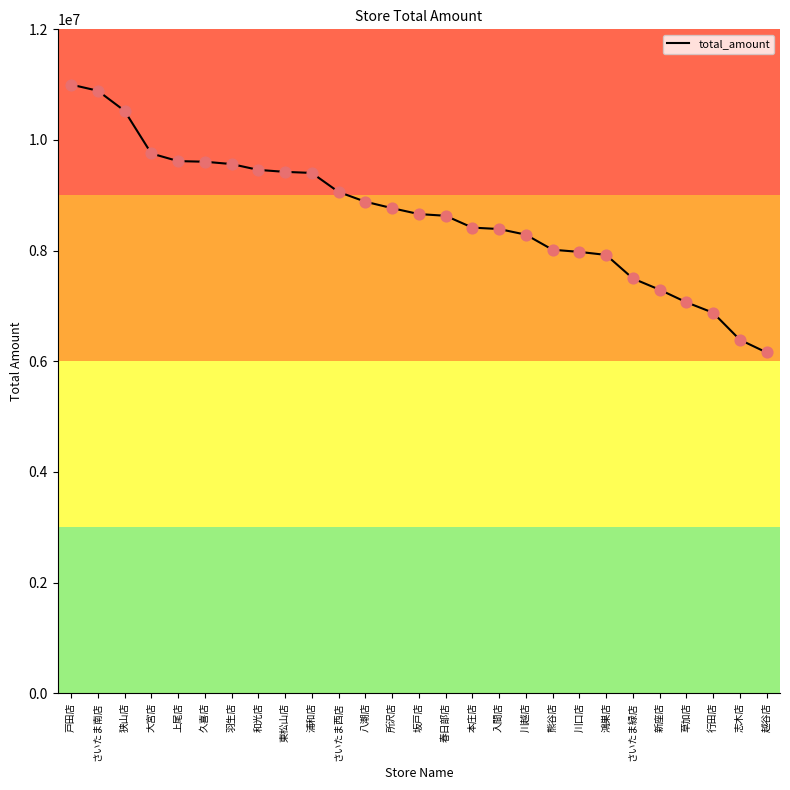

Approximately how many times larger is the value at さいたま南店 compared to 狭山店?

1.0